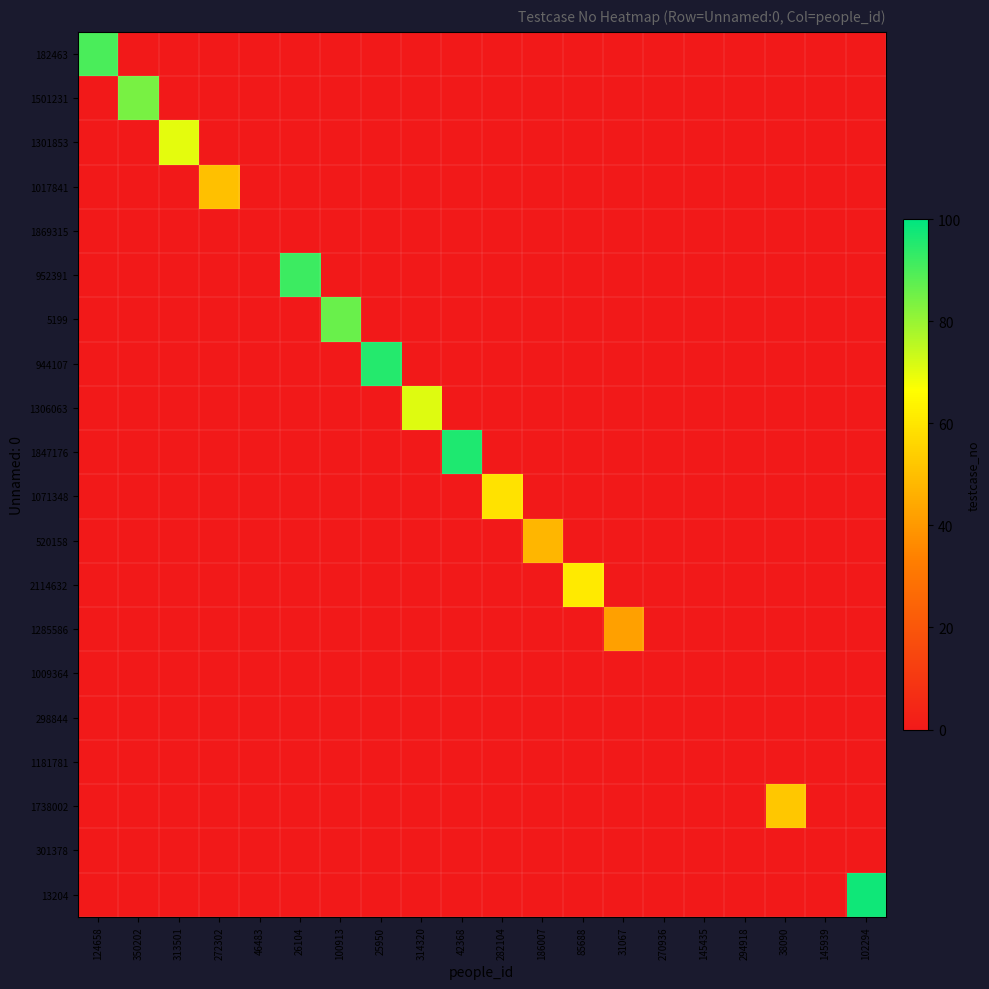

Between 272302 and 124658, which is larger?

124658